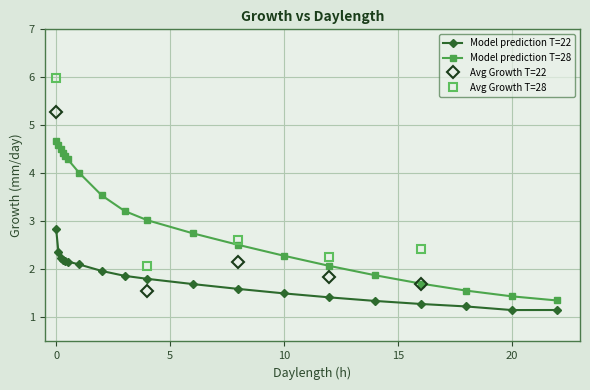

At which label does Model prediction T=28 first exceed 3?

0